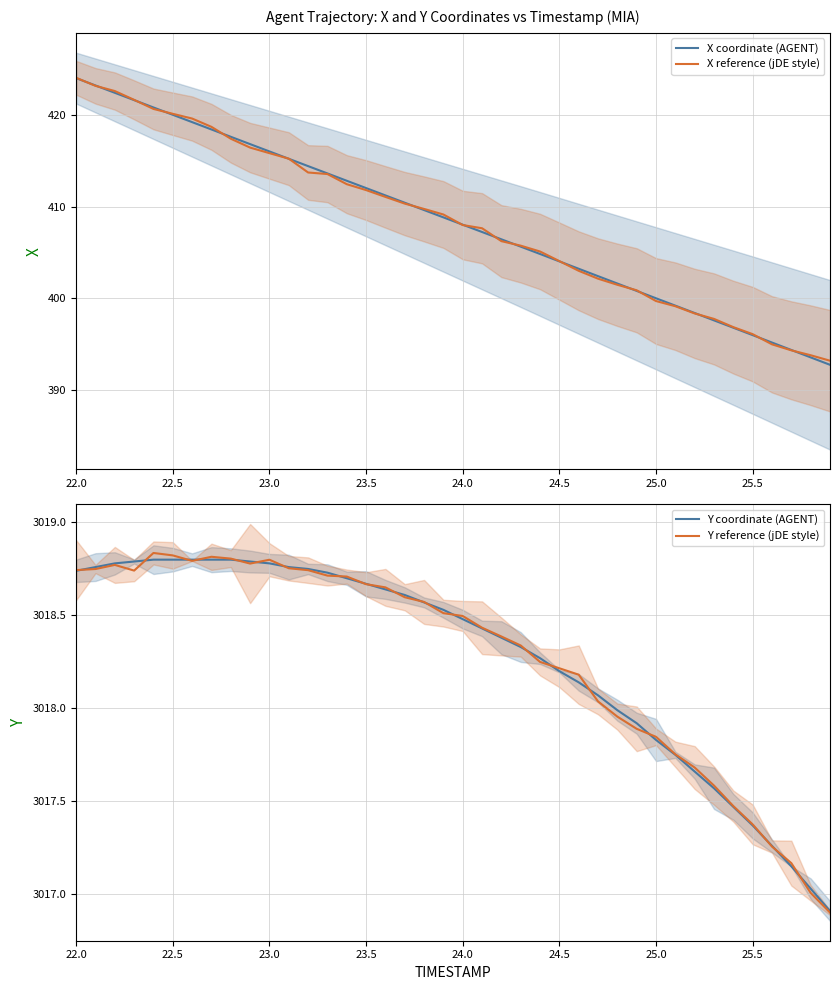

Is it true that X coordinate (AGENT) equals 420.0 at 22.5?

True